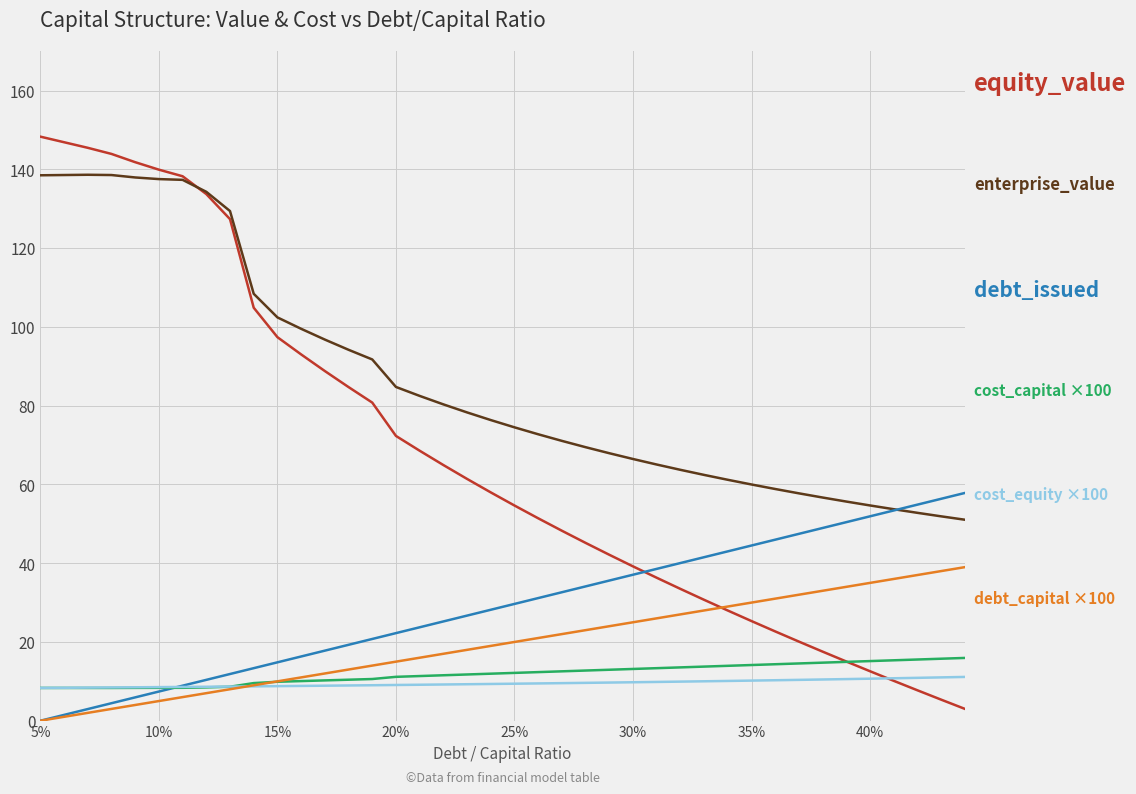

Does the chart have visible grid lines?

Yes